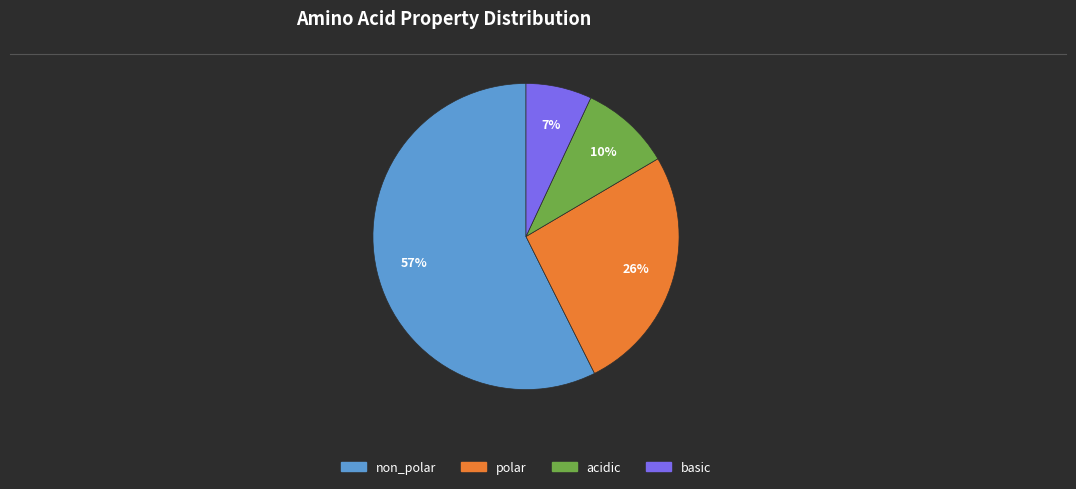

How many slices are in this pie chart?

4